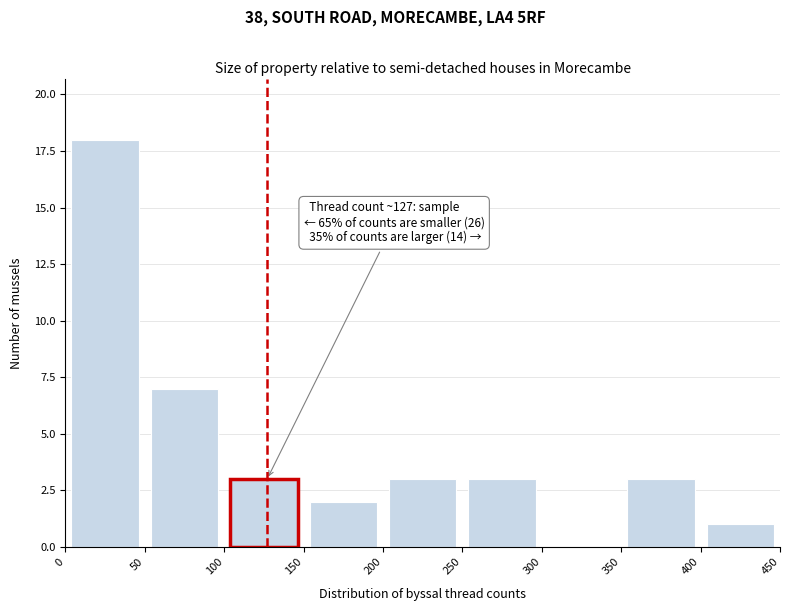

Which range on the x-axis has the tallest bar?

0 to 50